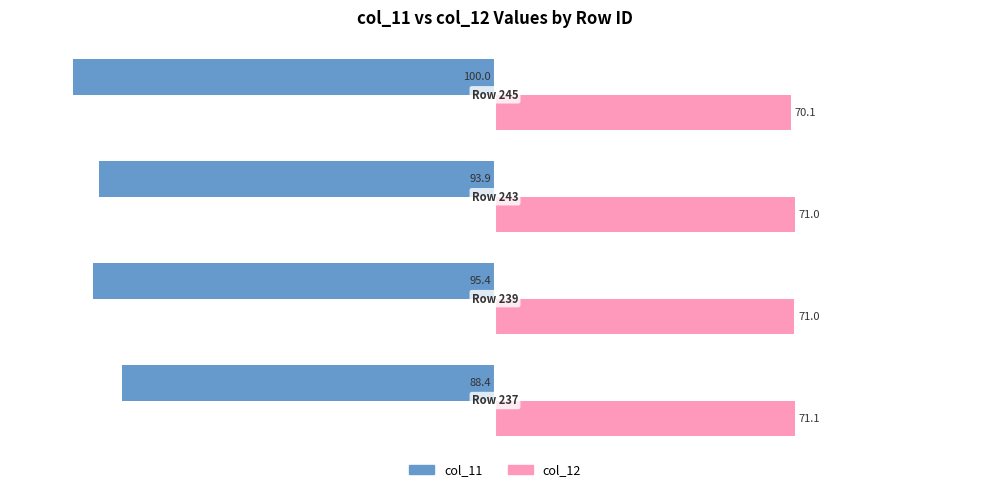

List the series in order of their peak value, lowest first.

col_11, col_12